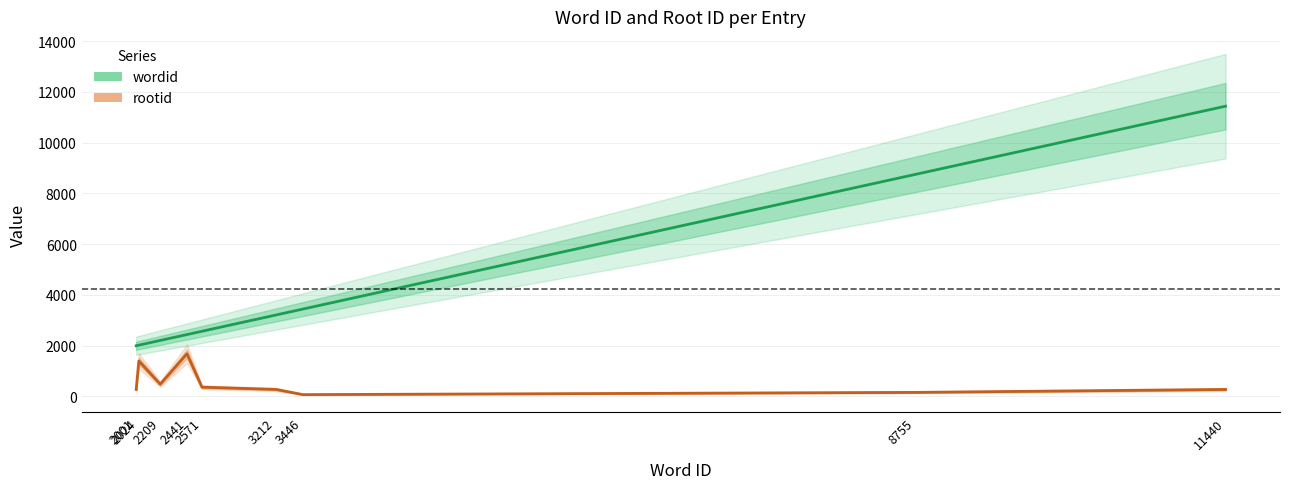

What is the lowest value of the rootid series?

74